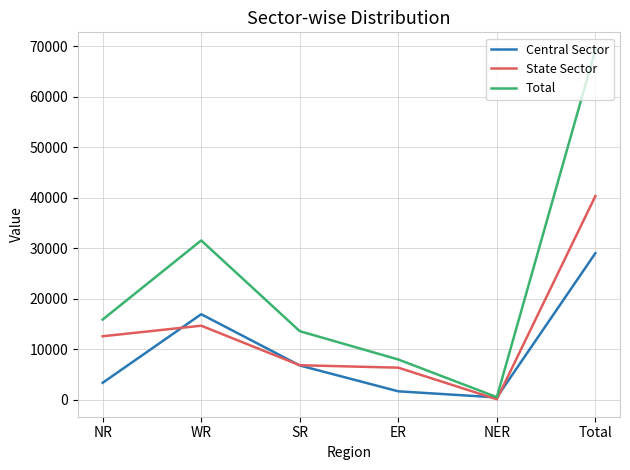

True or false: Central Sector has a value of 6742 at SR.

True